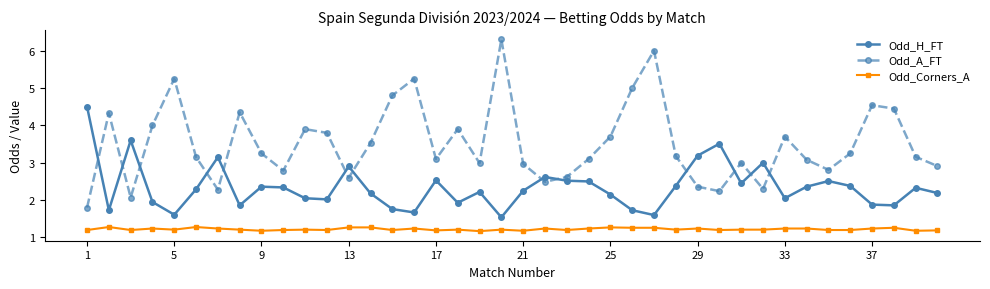

What is the value of the Odd_H_FT point at the 37th from the left?

1.9